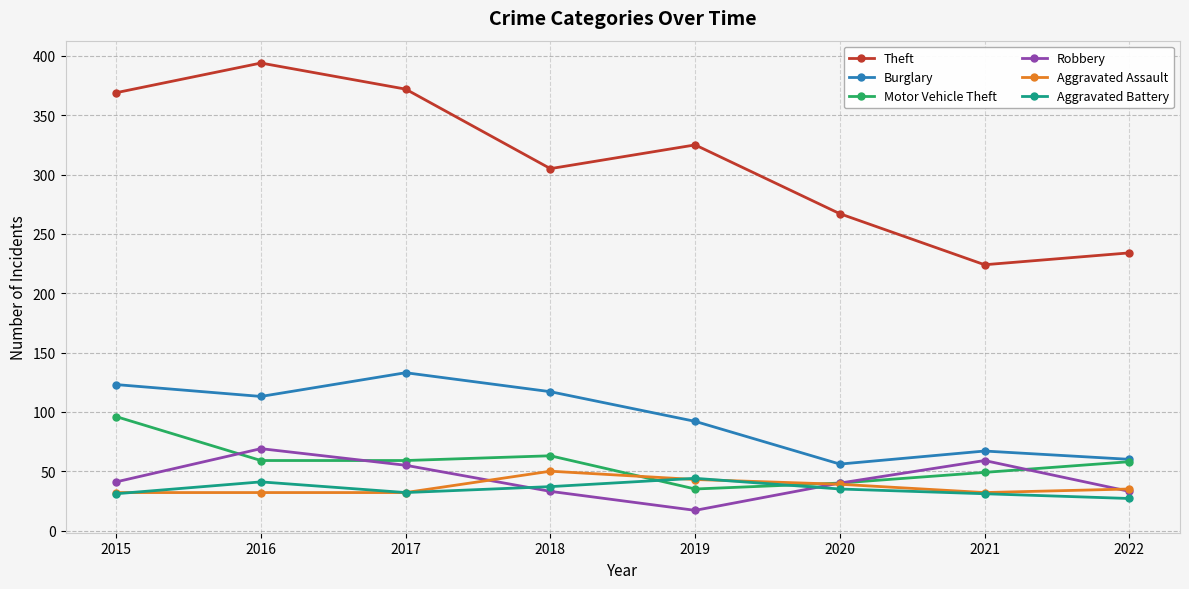

Which series has the largest range (max minus min)?

Theft